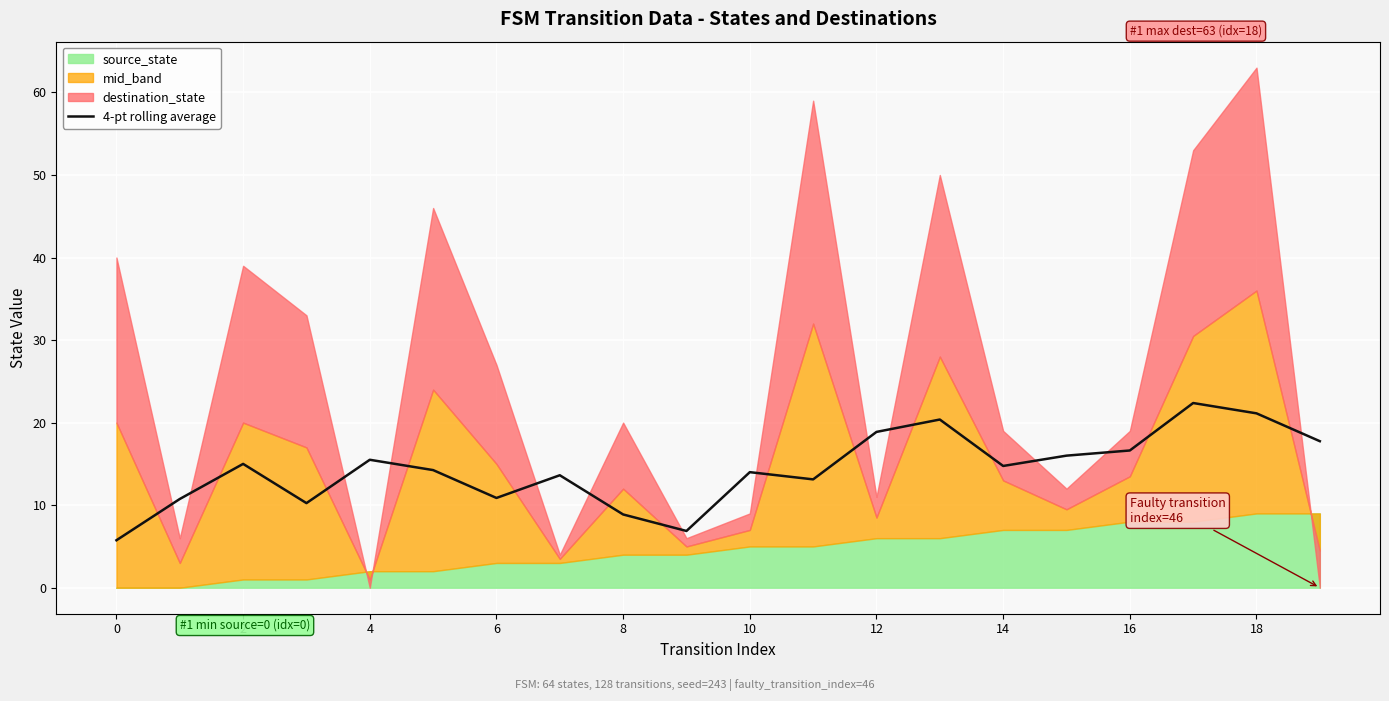

What is the minimum value for 4-pt rolling average?

5.8